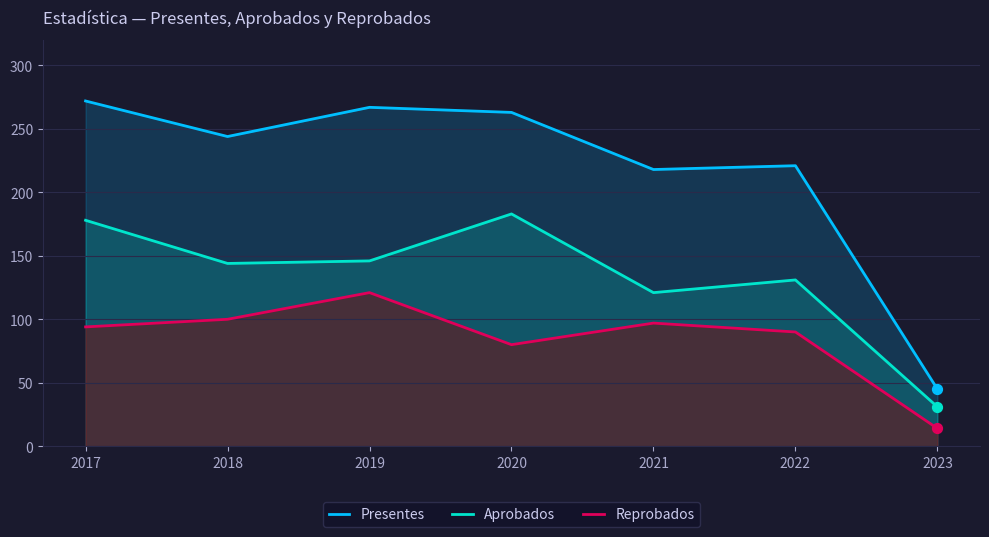

Which series contains the highest Y value?

Presentes